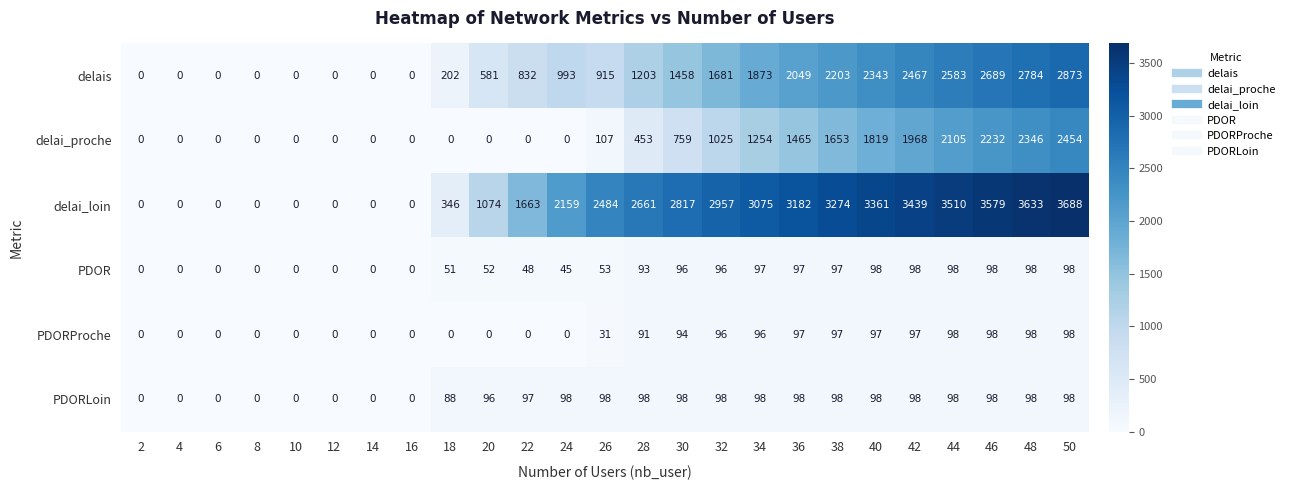

What is the difference between the second highest and minimum values in the delais series?

2784